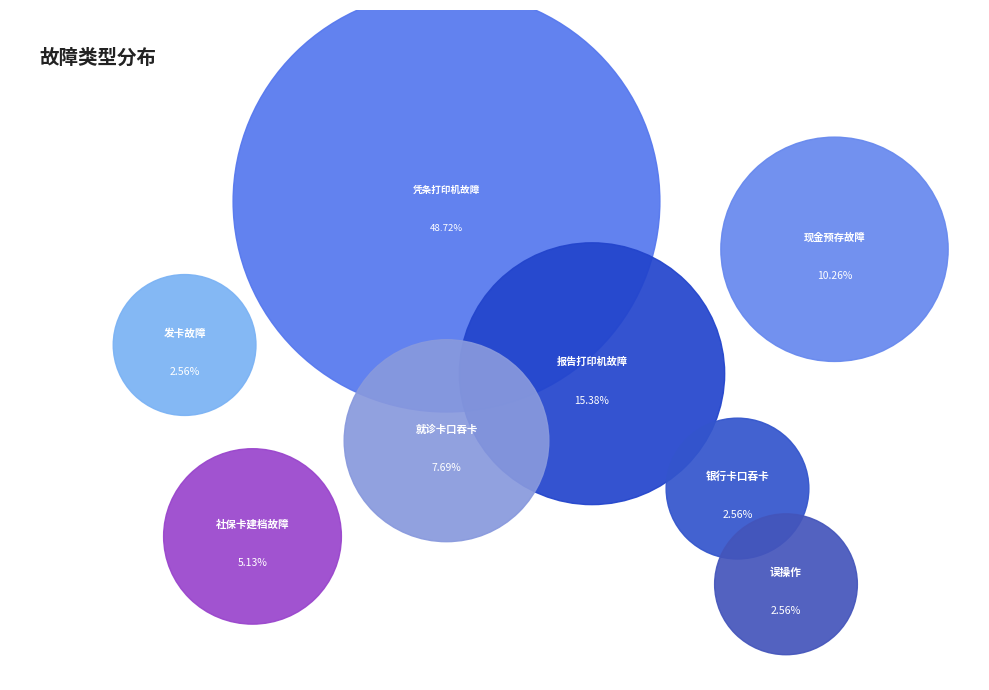

Is 误操作 the majority of the pie?

No